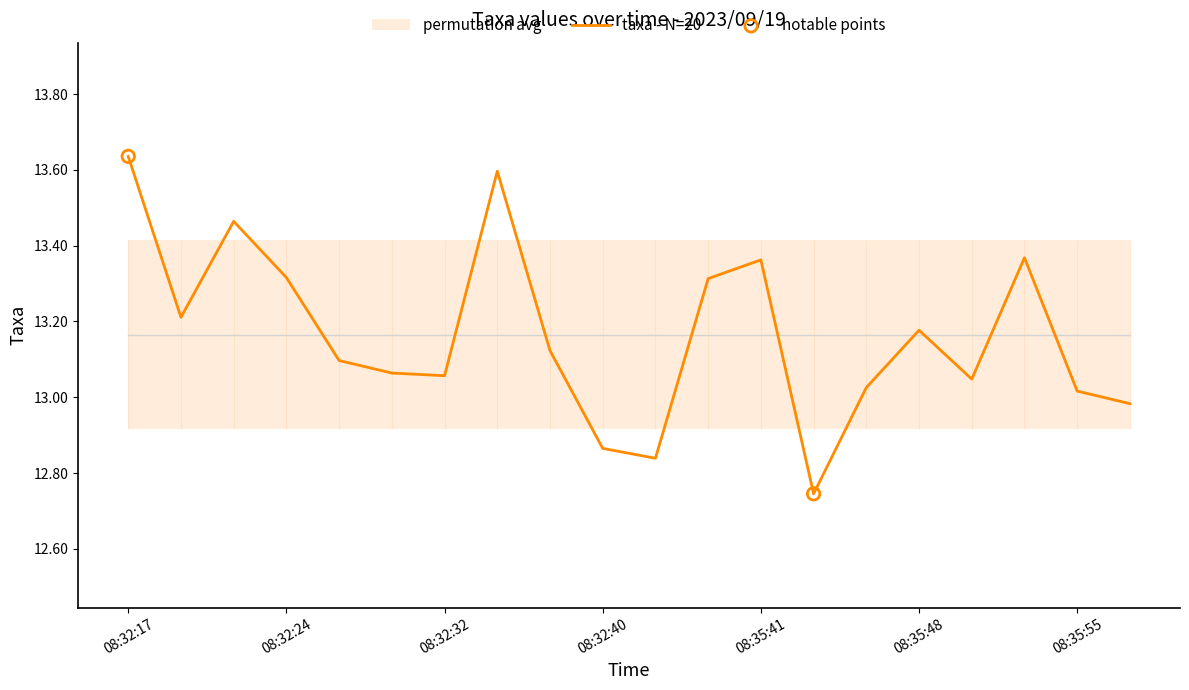

What is the ratio of the value at 08:32:26 to the value at 08:32:22?

1.0